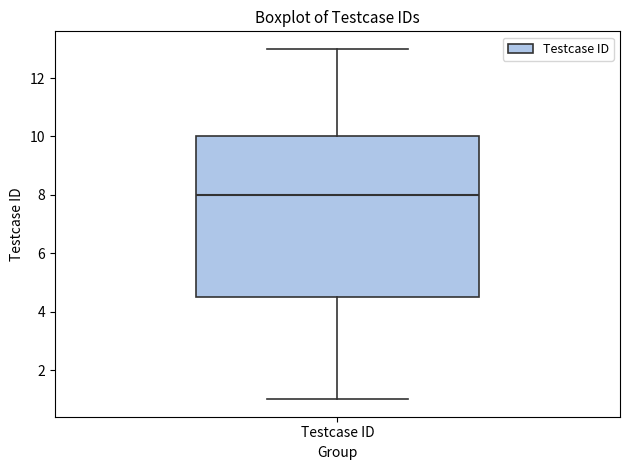

Transcribe this box plot: give where the median line is, the range the box spans, and where the two whiskers end, as read against the y-axis. The values are not printed on the chart, so give them approximately, as read against the axis.

median 8.0, box 4.6 to 10.0, whiskers 1.0 to 13.0